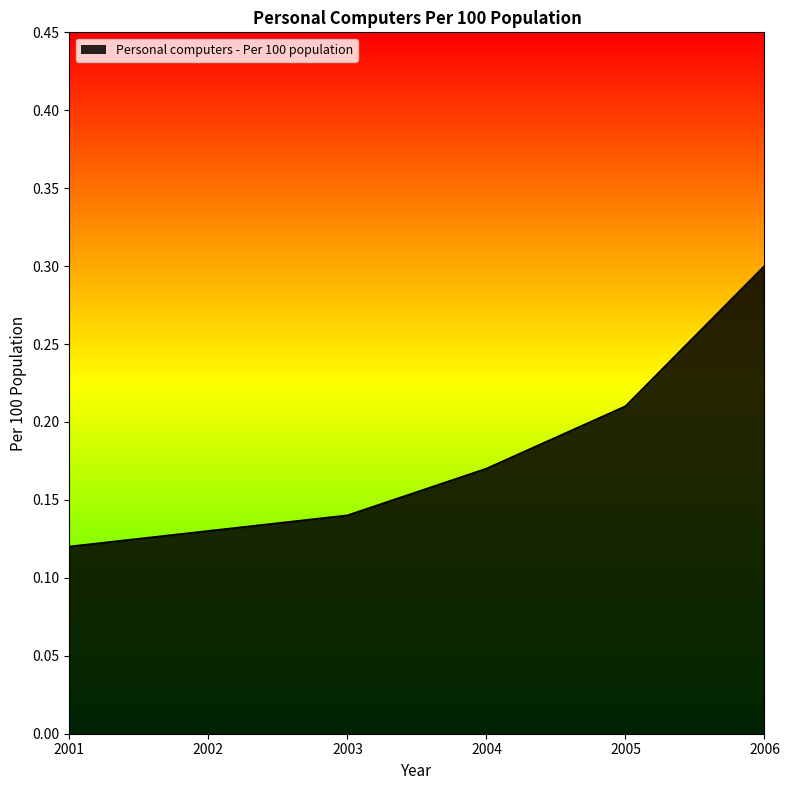

Which label corresponds to the smallest value in the chart?

2001